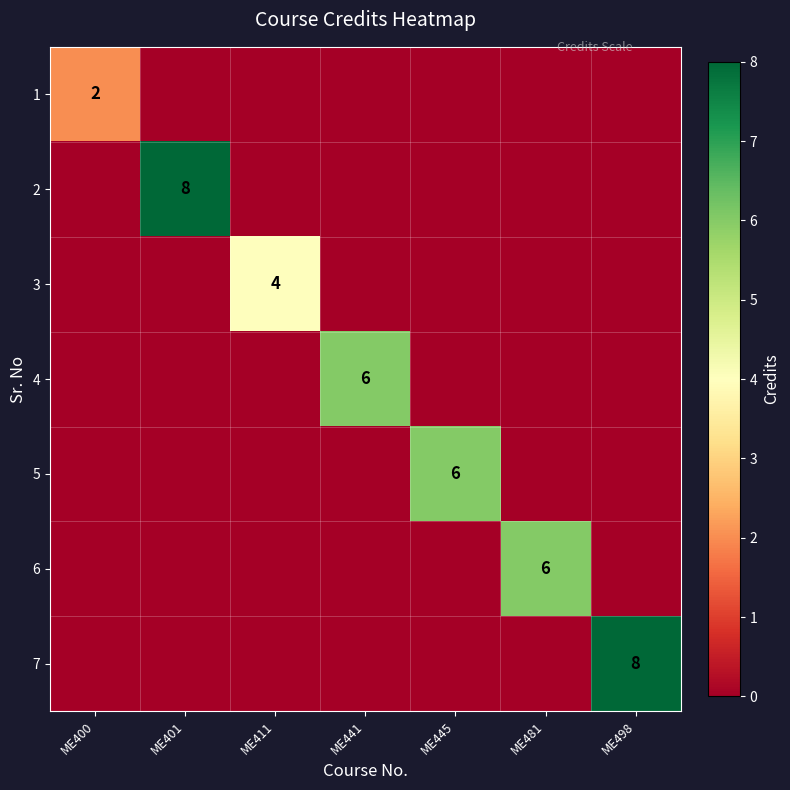

How many distinct data groups are displayed?

7